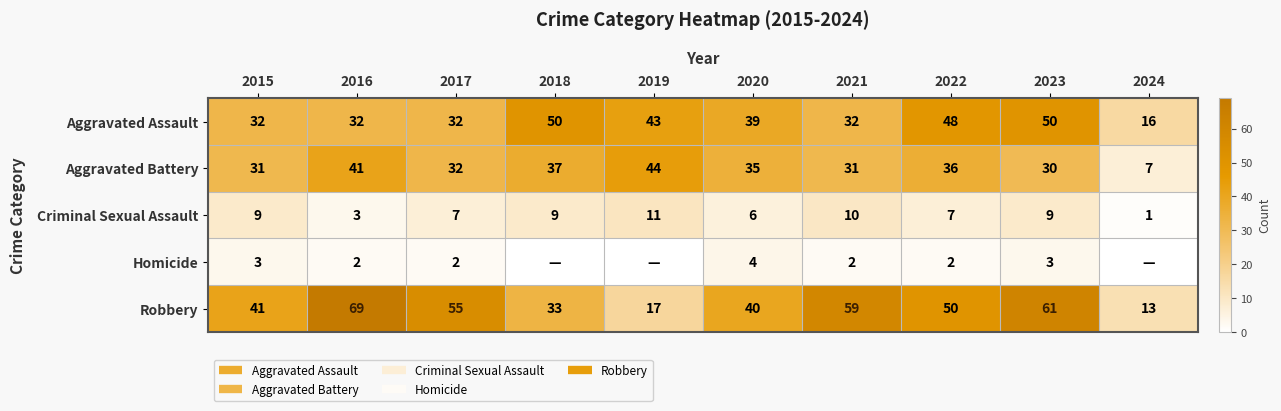

List the labels in order of Aggravated Assault value, largest first.

2018, 2023, 2022, 2019, 2020, 2015, 2016, 2017, 2021, 2024